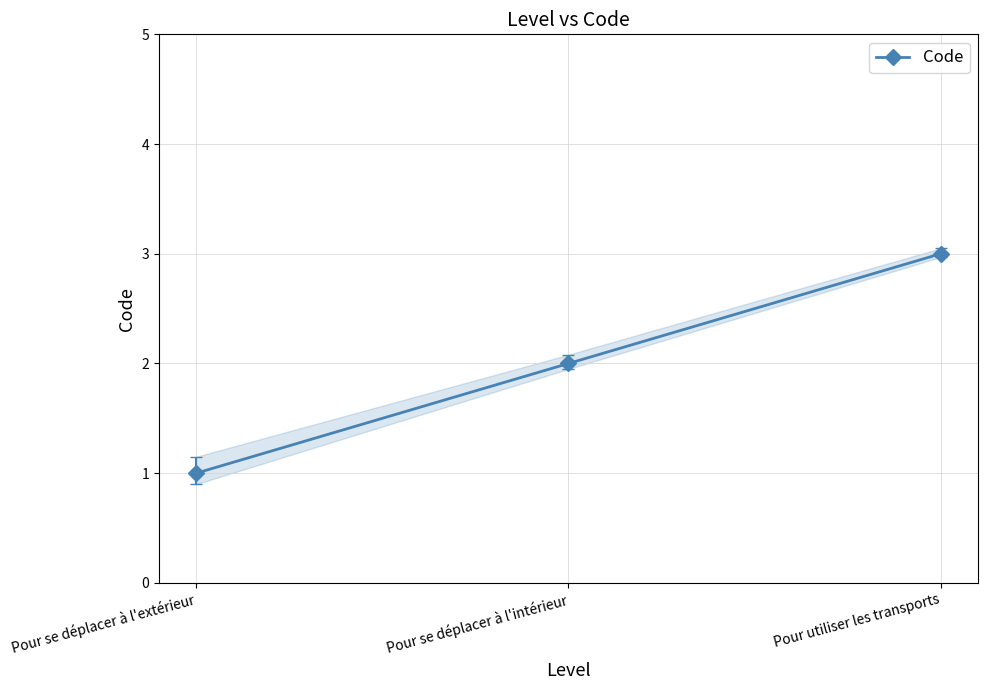

List the labels in order of value, smallest first.

Pour se déplacer à l'extérieur, Pour se déplacer à l'intérieur, Pour utiliser les transports